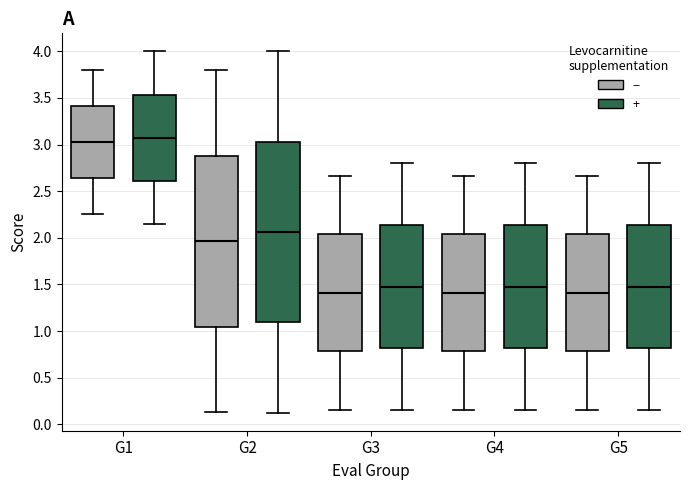

Reading left to right, transcribe this box plot: for each box, give where its median line is, the range the box spans, and where its two whiskers end, as read against the y-axis. The values are not printed on the chart, so give them approximately, as read against the axis.

G1 (−): median 3.05, box 2.65 to 3.40, whiskers 2.25 to 3.80
G1 (+): median 3.05, box 2.60 to 3.55, whiskers 2.15 to 4.00
G2 (−): median 1.95, box 1.05 to 2.90, whiskers 0.15 to 3.80
G2 (+): median 2.05, box 1.10 to 3.05, whiskers 0.10 to 4.00
G3 (−): median 1.40, box 0.80 to 2.05, whiskers 0.15 to 2.65
G3 (+): median 1.50, box 0.80 to 2.15, whiskers 0.15 to 2.80
G4 (−): median 1.40, box 0.80 to 2.05, whiskers 0.15 to 2.65
G4 (+): median 1.50, box 0.80 to 2.15, whiskers 0.15 to 2.80
G5 (−): median 1.40, box 0.80 to 2.05, whiskers 0.15 to 2.65
G5 (+): median 1.50, box 0.80 to 2.15, whiskers 0.15 to 2.80